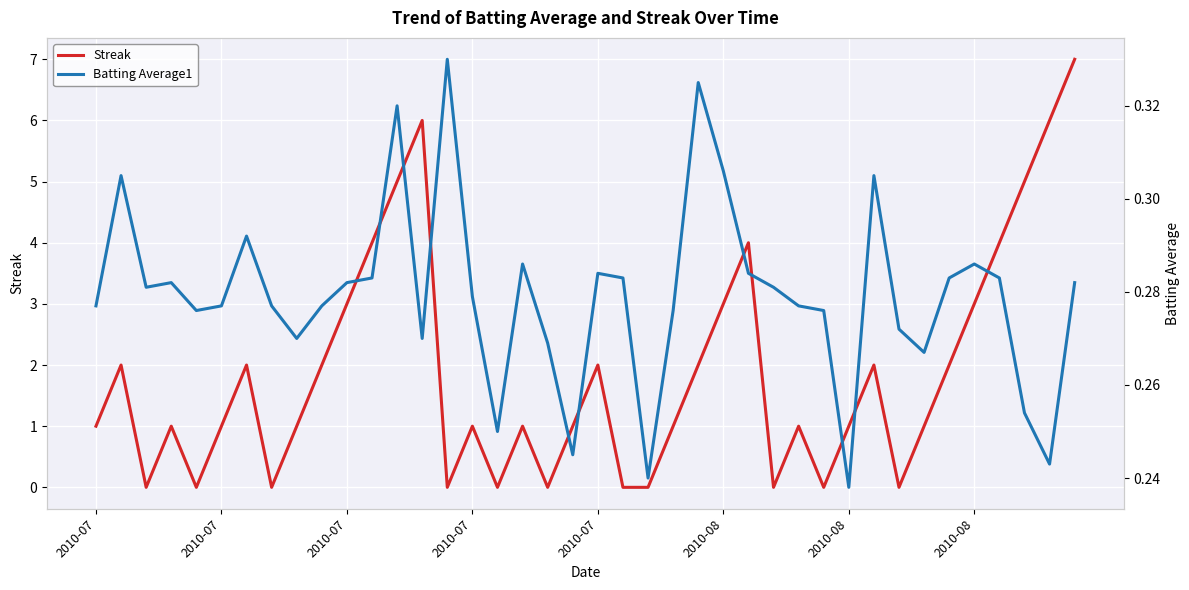

Is this an area chart (filled region under the line)?

No